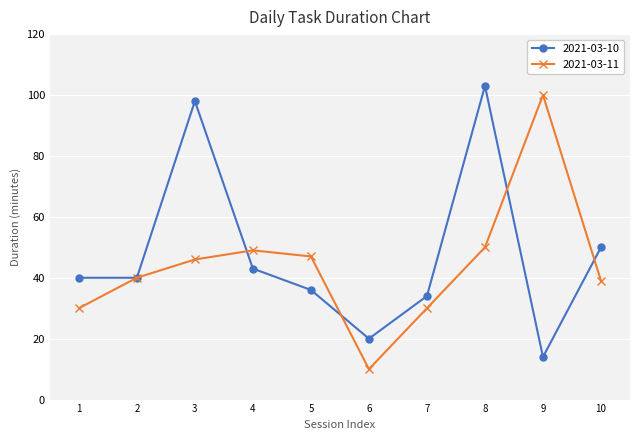

Which series changed the most between 9 and 10?

2021-03-11